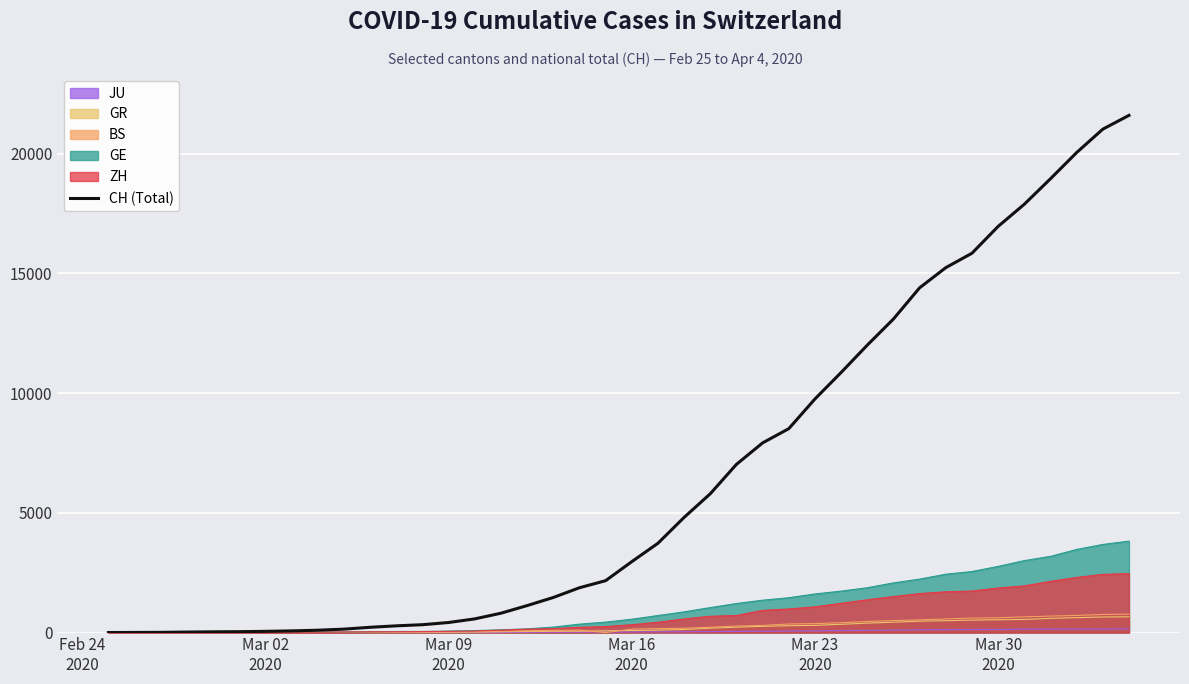

What is the difference between the second highest and second lowest values?

21013